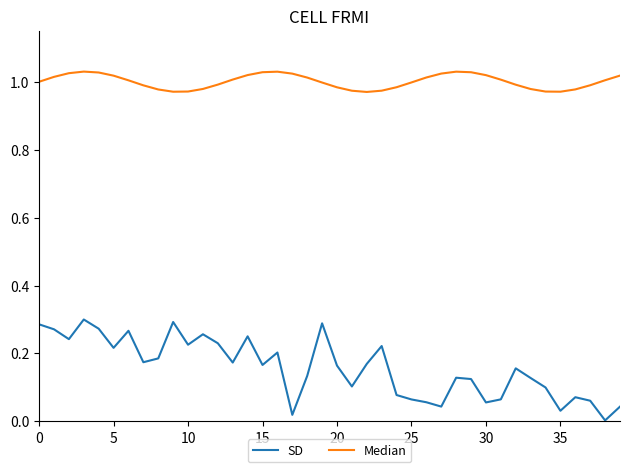

Which series has the widest spread of values?

SD